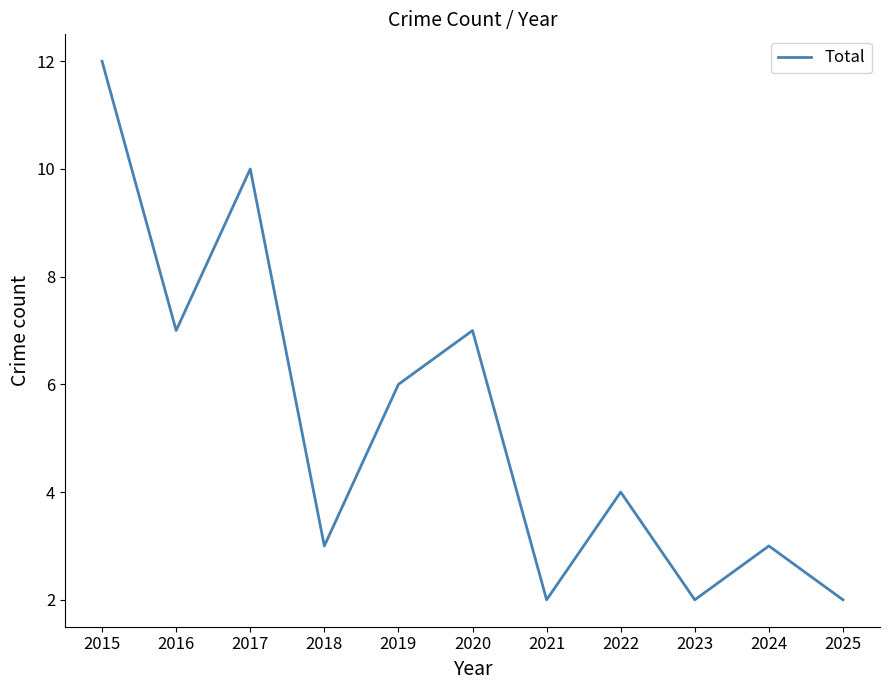

Reading left to right, list all the values displayed in this chart.

12	7	10	3	6	7	2	4	2	3	2